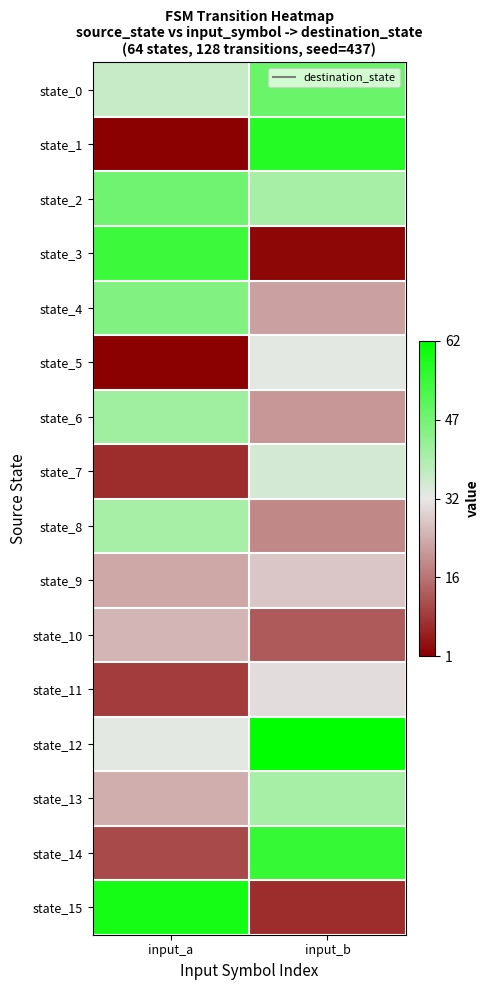

Which has a higher value, input_a or input_b?

input_b